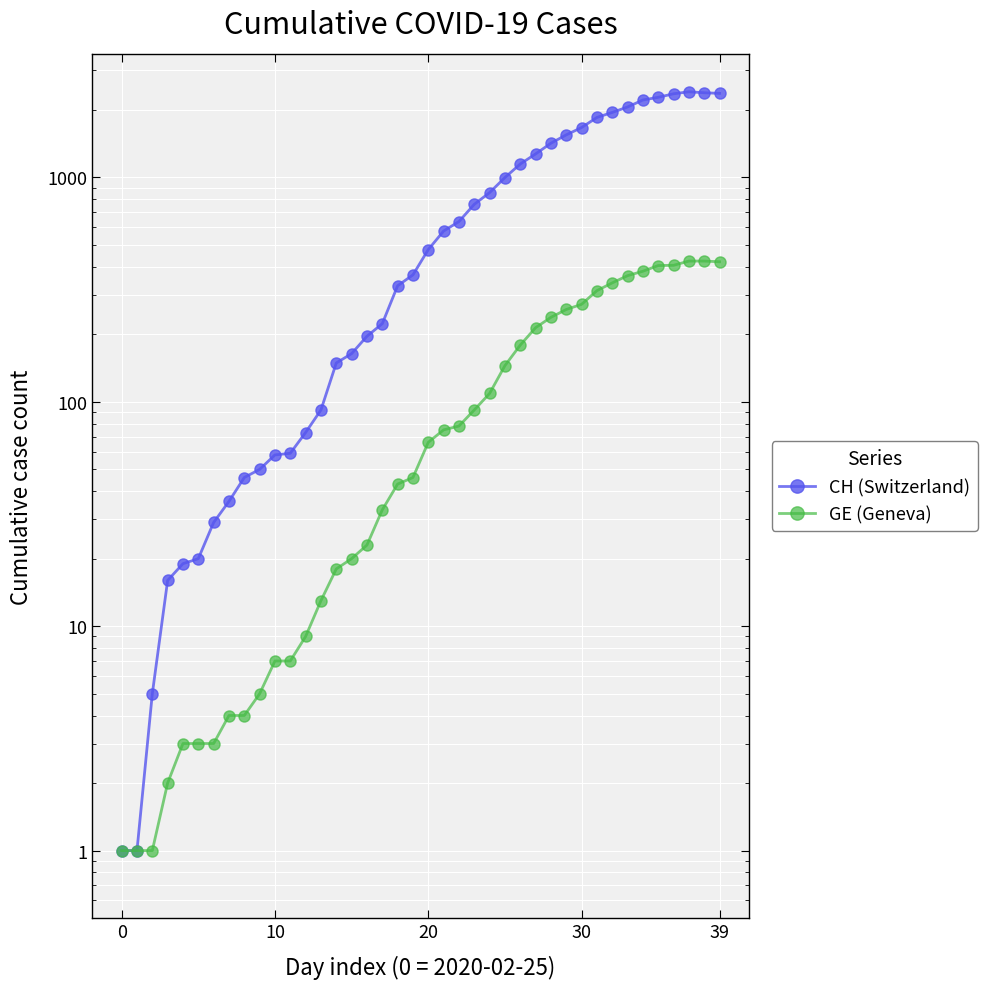

Which category has the highest value in the CH (Switzerland) series?

37